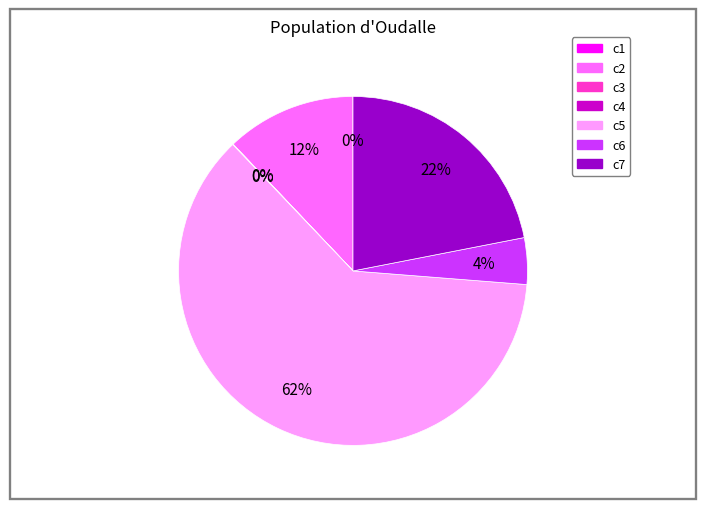

Is the sum of c7 and c6 greater than half?

No